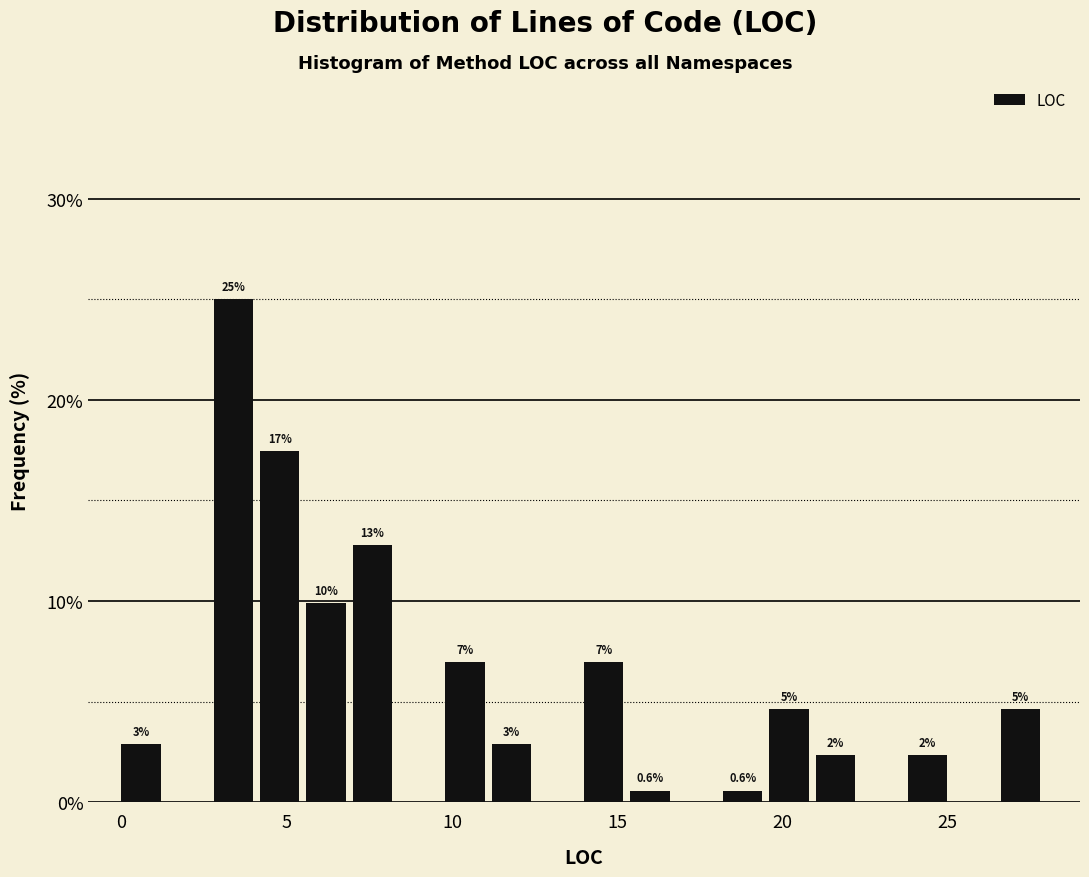

Read against the x-axis, roughly where is the centre of the tallest bar?

3.5